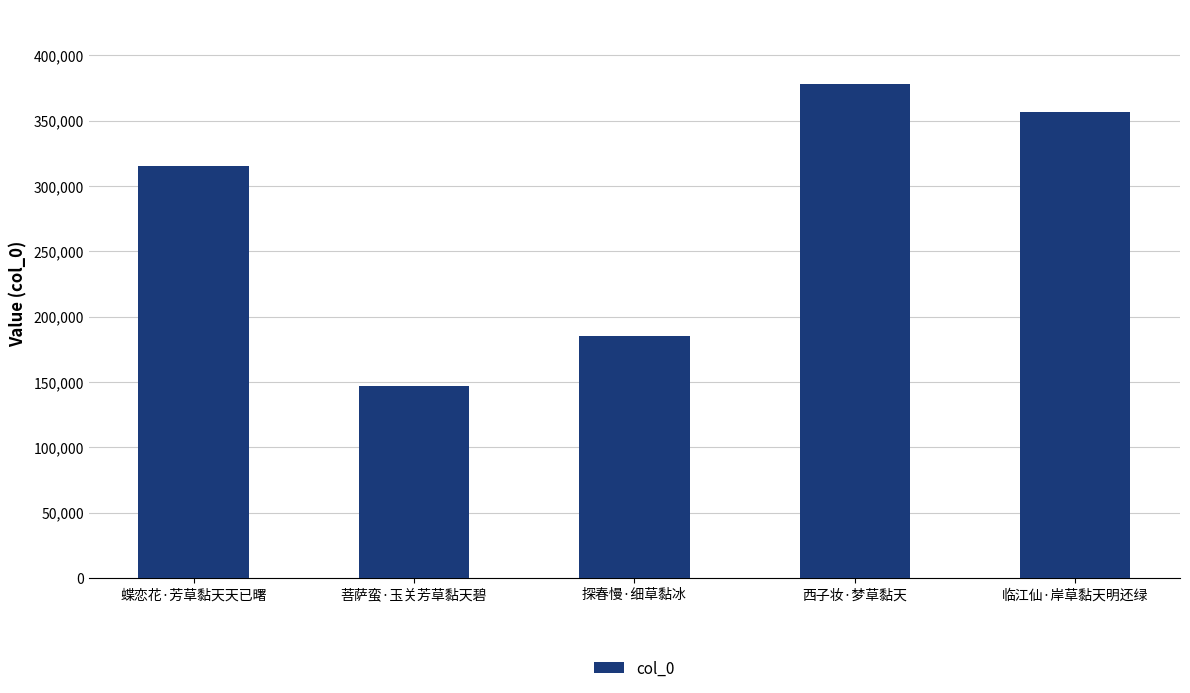

What position from the right is 临江仙·岸草黏天明还绿?

1